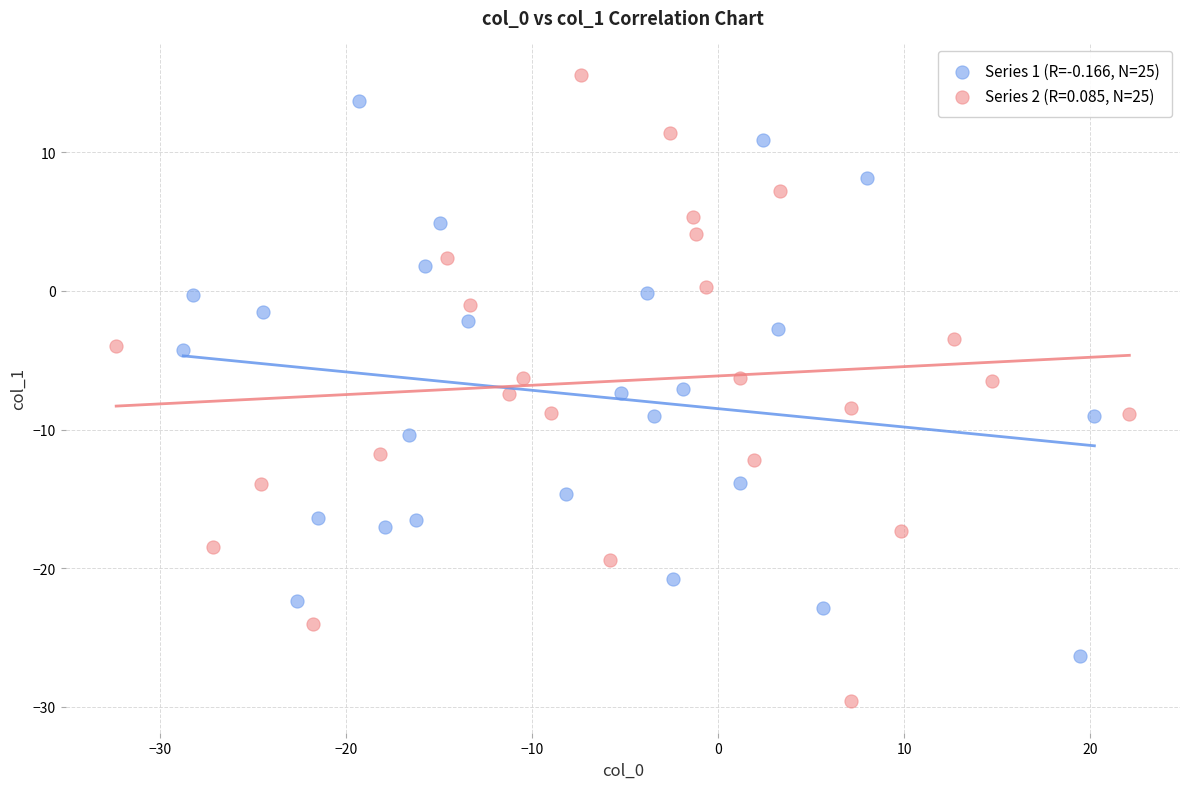

Which series reaches the minimum Y coordinate?

Series 2 (R=0.085, N=25)